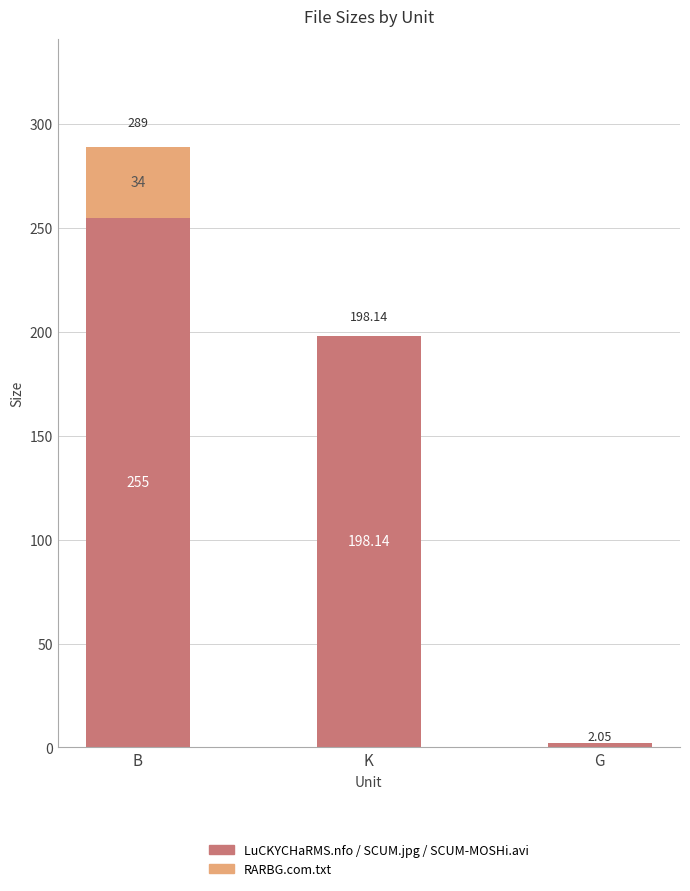

What is the sum of all LuCKYCHaRMS.nfo / SCUM.jpg / SCUM-MOSHi.avi values?

455.2